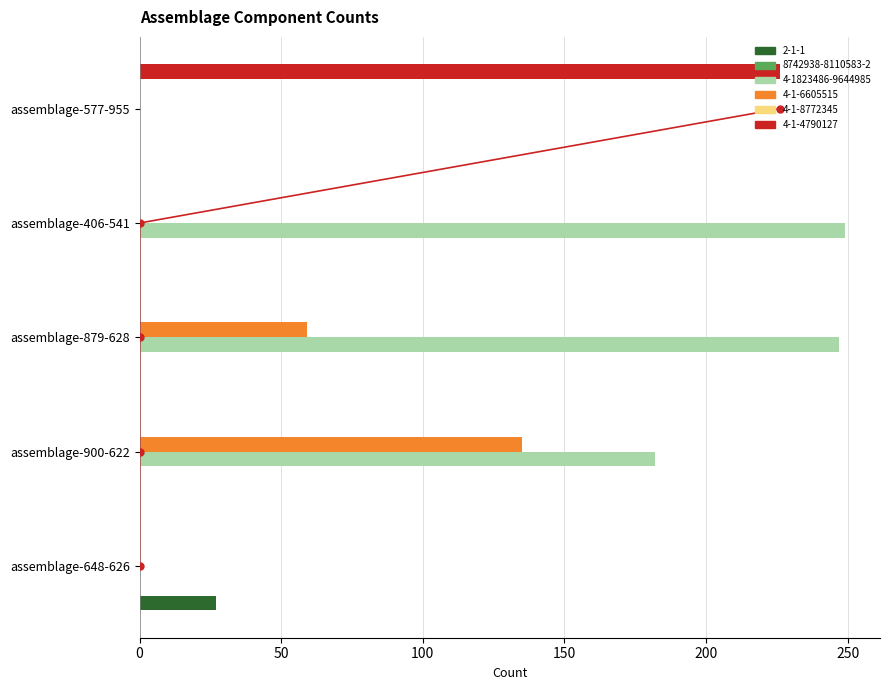

At which label does 2-1-1 reach its peak?

assemblage-648-626